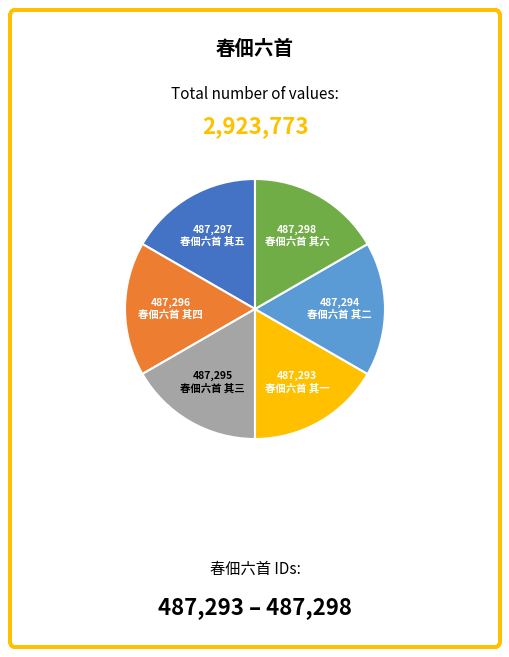

Combined, do 春佃六首 其三 and 春佃六首 其六 account for over 50%?

No